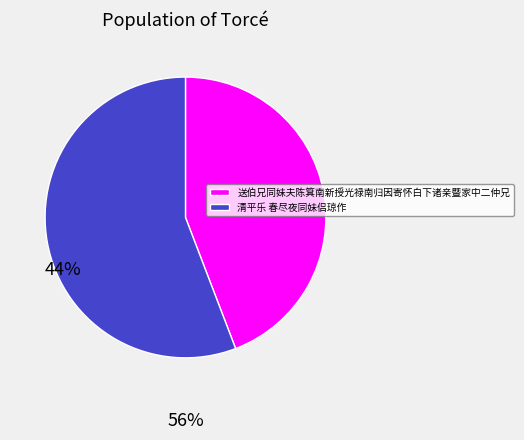

Between 清平乐 春尽夜同妹侣琼作 and 送伯兄同妹夫陈箕南新授光禄南归因寄怀白下诸亲暨家中二仲兄, which is larger?

清平乐 春尽夜同妹侣琼作